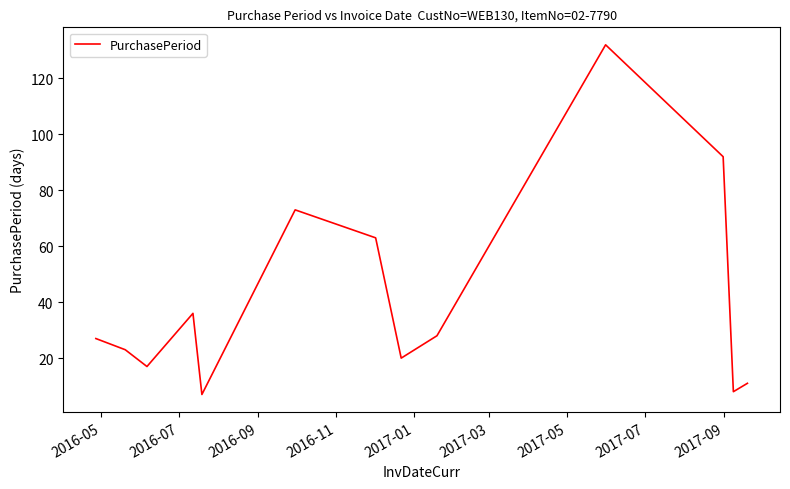

How many interior local peaks (higher than both neighbors) does the data have?

3